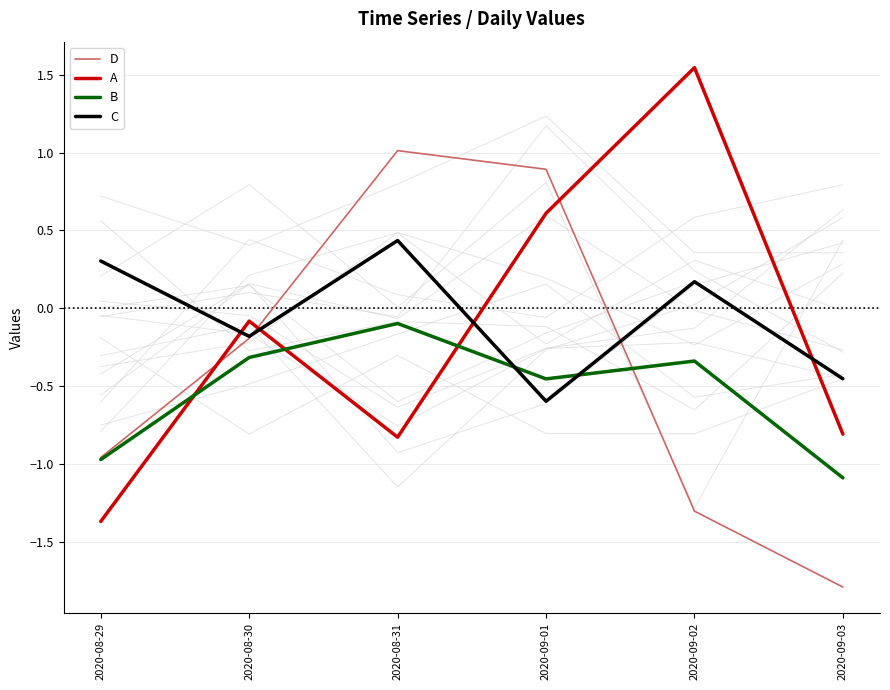

The value of C at 2020-08-31 is 0.4. True or false?

True